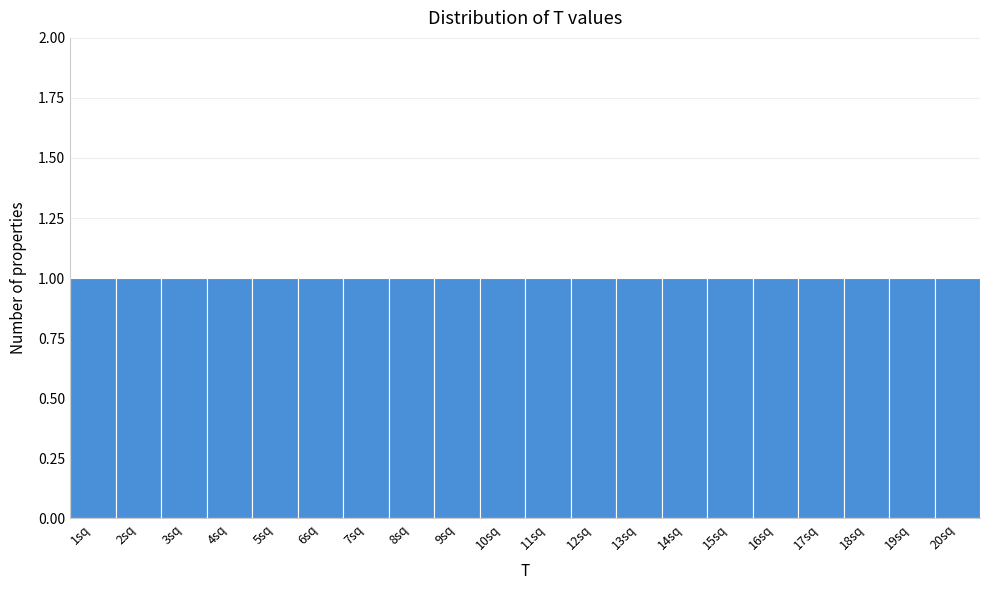

Reading left to right, list every bar in this chart as the range it spans on the x-axis followed by its height. The values are not printed on the chart, so give them approximately, as read against the axis.

0.5 to 1.5: 1
1.5 to 2.5: 1
2.5 to 3.5: 1
3.5 to 4.5: 1
4.5 to 5.5: 1
5.5 to 6.5: 1
6.5 to 7.5: 1
7.5 to 8.5: 1
8.5 to 9.5: 1
9.5 to 10.5: 1
10.5 to 11.5: 1
11.5 to 12.5: 1
12.5 to 13.5: 1
13.5 to 14.5: 1
14.5 to 15.5: 1
15.5 to 16.5: 1
16.5 to 17.5: 1
17.5 to 18.5: 1
18.5 to 19.5: 1
19.5 to 20.5: 1